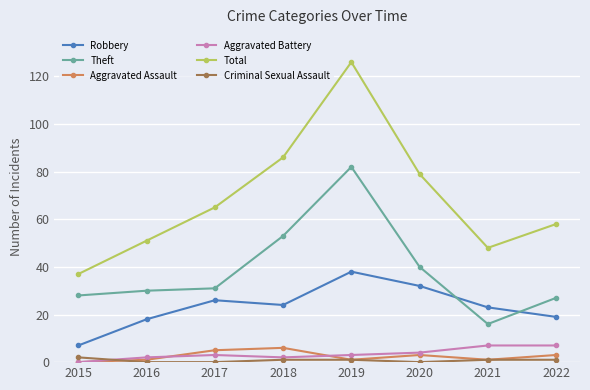

Is it true that Robbery equals 18 at 2016?

True